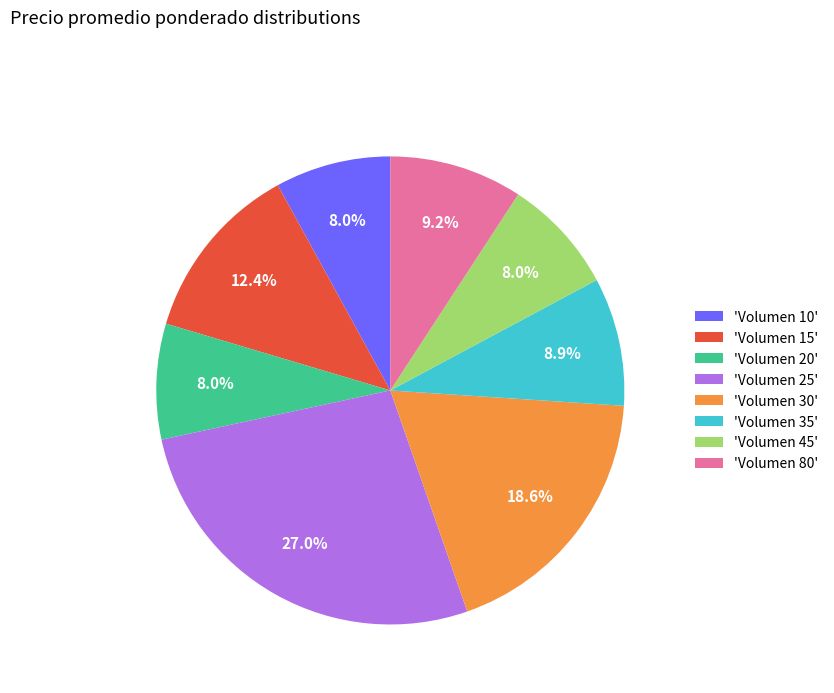

Is there any slice that represents more than half of the pie?

No